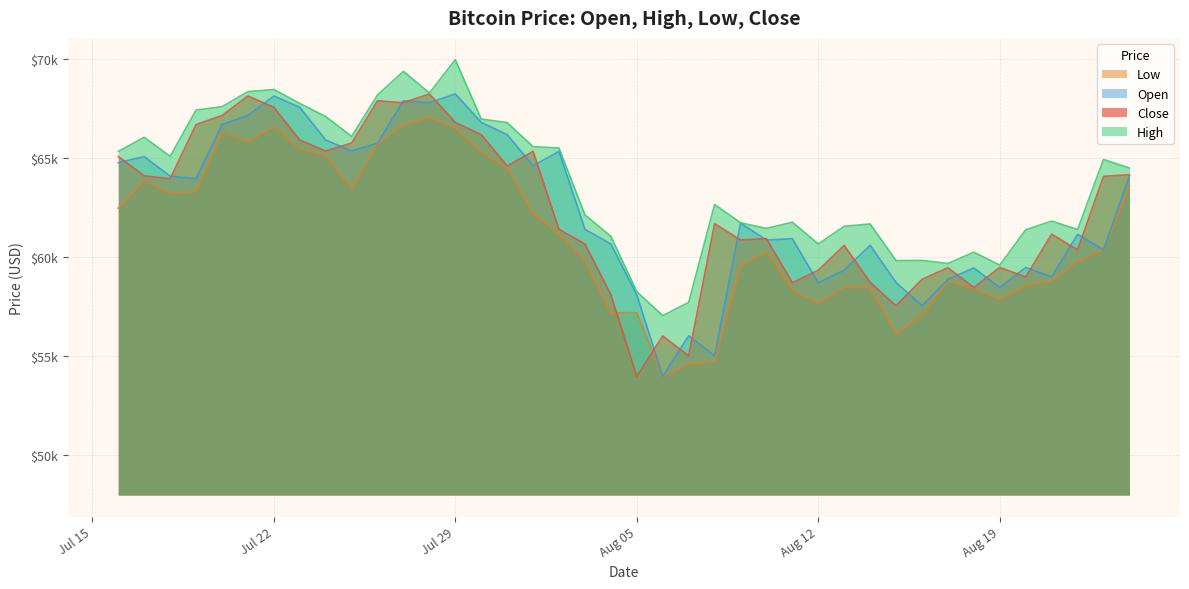

True or false: low and high intersect in this chart.

False